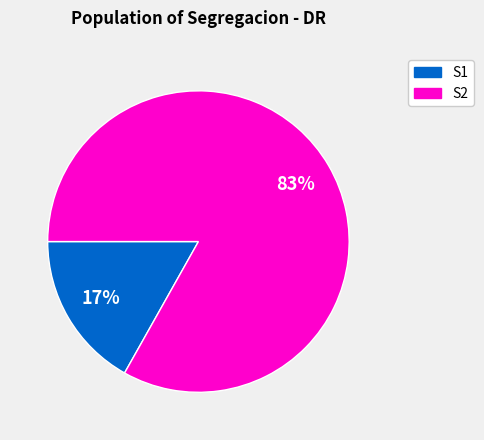

Is there a majority slice in this chart?

Yes